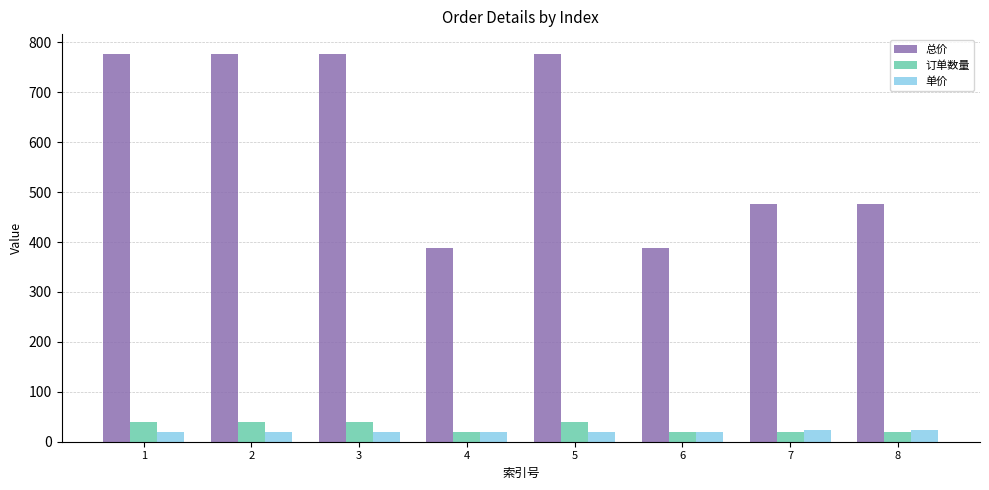

The value of 总价 at 7 is 675.2. True or false?

False